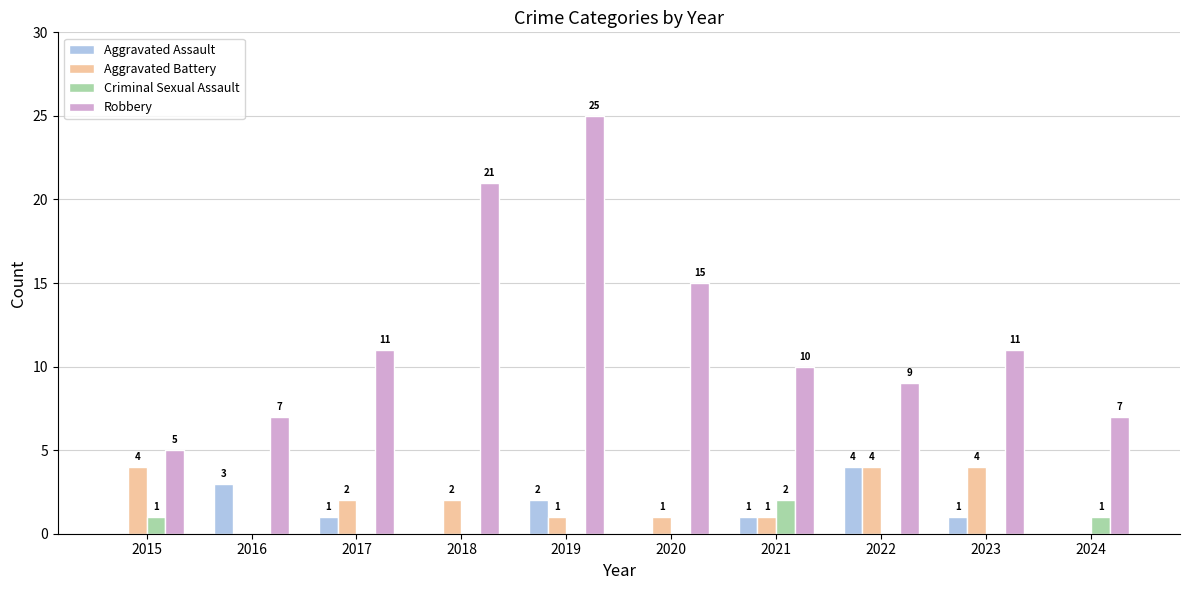

What is the highest value of the Criminal Sexual Assault series?

2